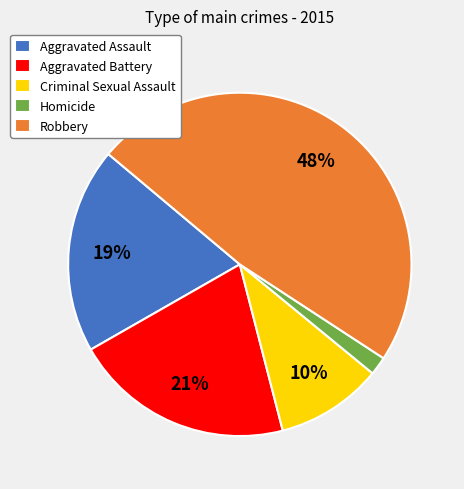

Which slice is the smallest?

Homicide